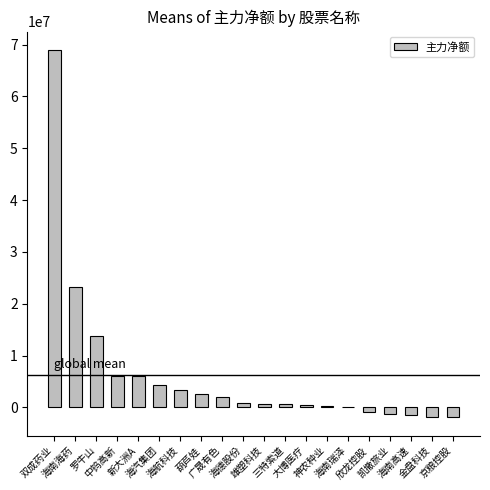

What is the greatest value displayed?

68958544